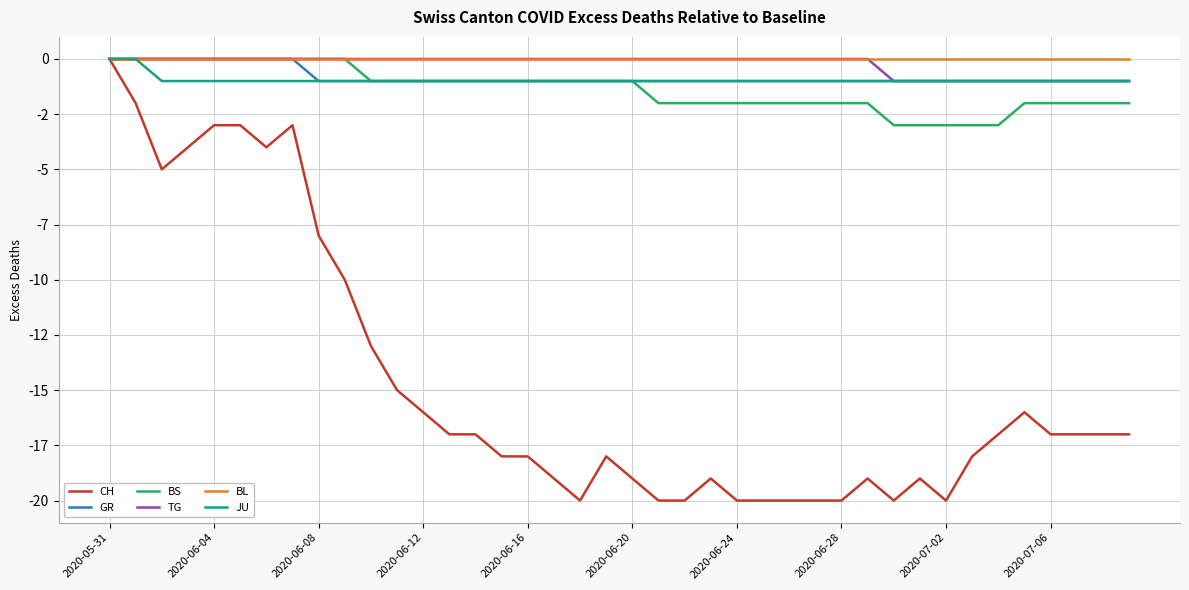

Reading right to left, what are all the values shown in this chart?

CH: -17	-17	-17	-17	-16	-17	-18	-20	-19	-20	-19	-20	-20	-20	-20	-20	-19	-20	-20	-19	-18	-20	-19	-18	-18	-17	-17	-16	-15	-13	-10	-8	-3	-4	-3	-3	-4	-5	-2	0
GR: -1	-1	-1	-1	-1	-1	-1	-1	-1	-1	-1	-1	-1	-1	-1	-1	-1	-1	-1	-1	-1	-1	-1	-1	-1	-1	-1	-1	-1	-1	-1	-1	0	0	0	0	0	0	0	0
BS: -2	-2	-2	-2	-2	-3	-3	-3	-3	-3	-2	-2	-2	-2	-2	-2	-2	-2	-2	-1	-1	-1	-1	-1	-1	-1	-1	-1	-1	-1	0	0	0	0	0	0	0	0	0	0
TG: -1	-1	-1	-1	-1	-1	-1	-1	-1	-1	0	0	0	0	0	0	0	0	0	0	0	0	0	0	0	0	0	0	0	0	0	0	0	0	0	0	0	0	0	0
BL: 0	0	0	0	0	0	0	0	0	0	0	0	0	0	0	0	0	0	0	0	0	0	0	0	0	0	0	0	0	0	0	0	0	0	0	0	0	0	0	0
JU: -1	-1	-1	-1	-1	-1	-1	-1	-1	-1	-1	-1	-1	-1	-1	-1	-1	-1	-1	-1	-1	-1	-1	-1	-1	-1	-1	-1	-1	-1	-1	-1	-1	-1	-1	-1	-1	-1	0	0